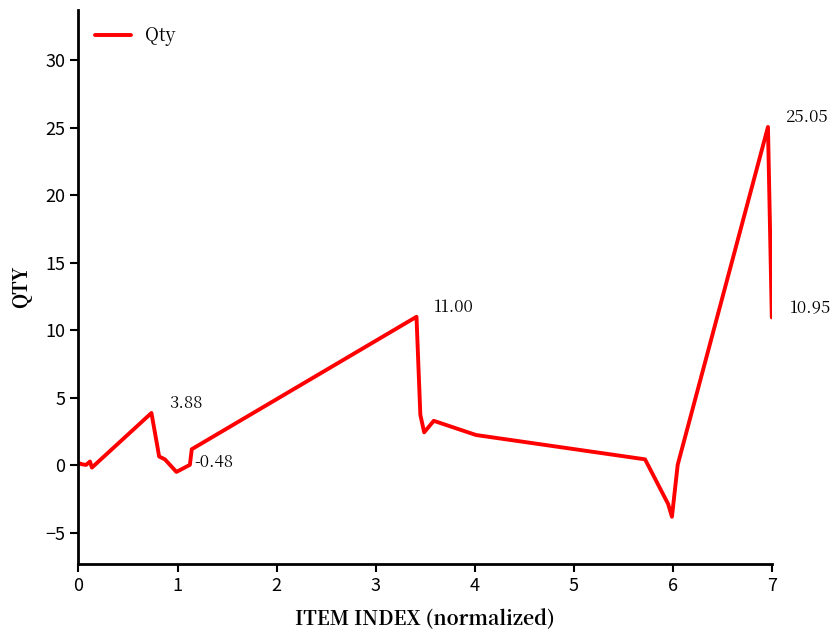

What is the sum of all values?

60.2